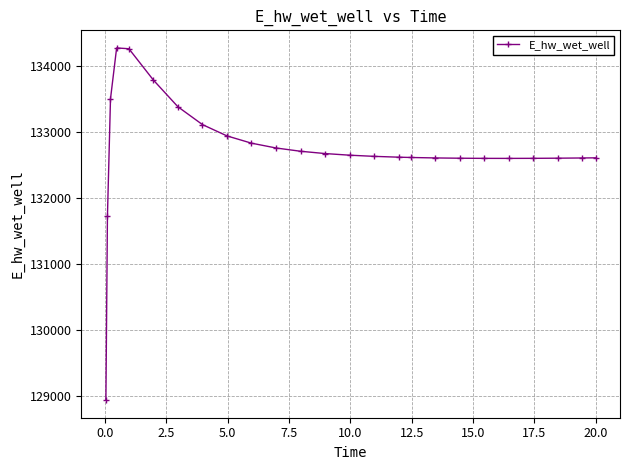

How many distinct data groups are displayed?

1